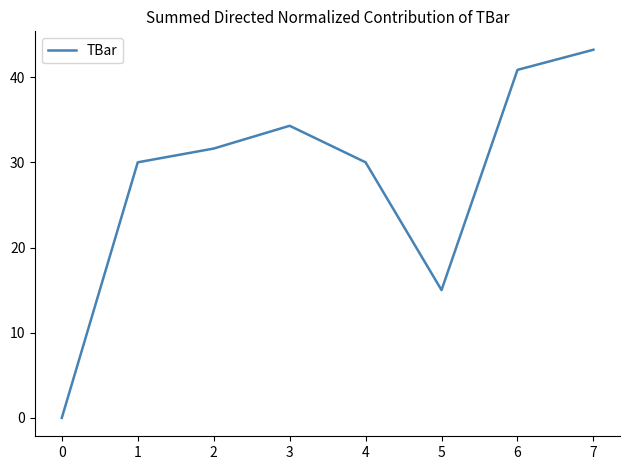

Which label corresponds to the largest value in the chart?

7